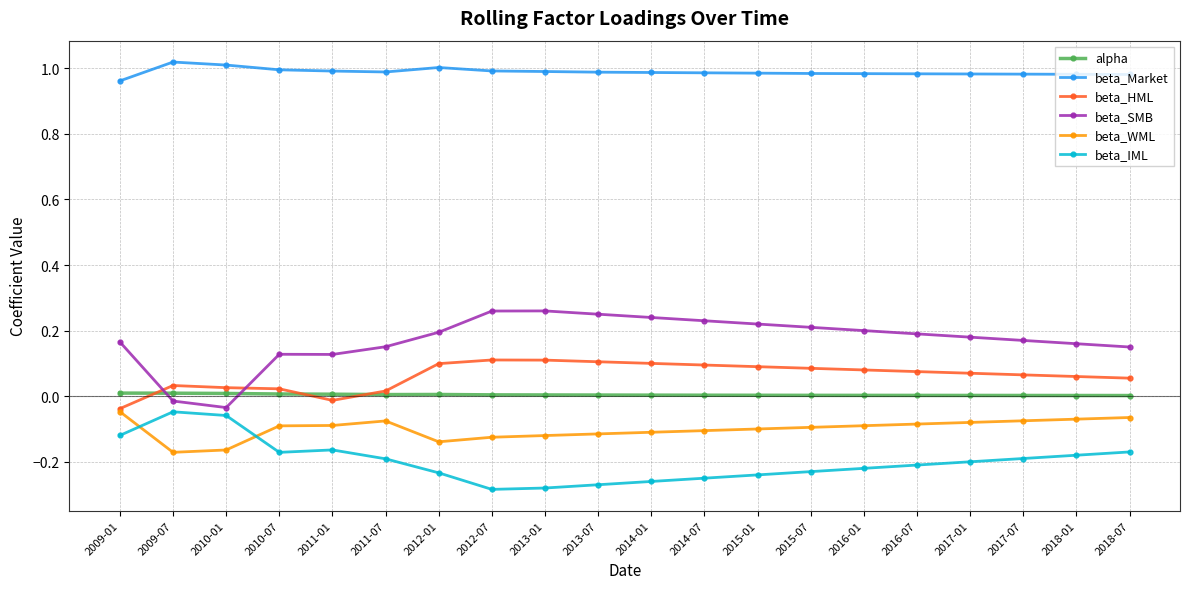

True or false: beta_IML and beta_SMB intersect in this chart.

False